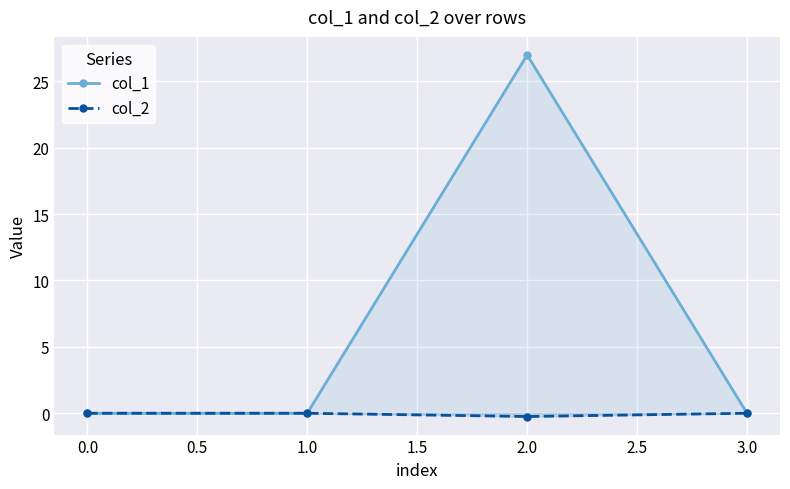

True or false: col_1 and col_2 cross at least once.

False